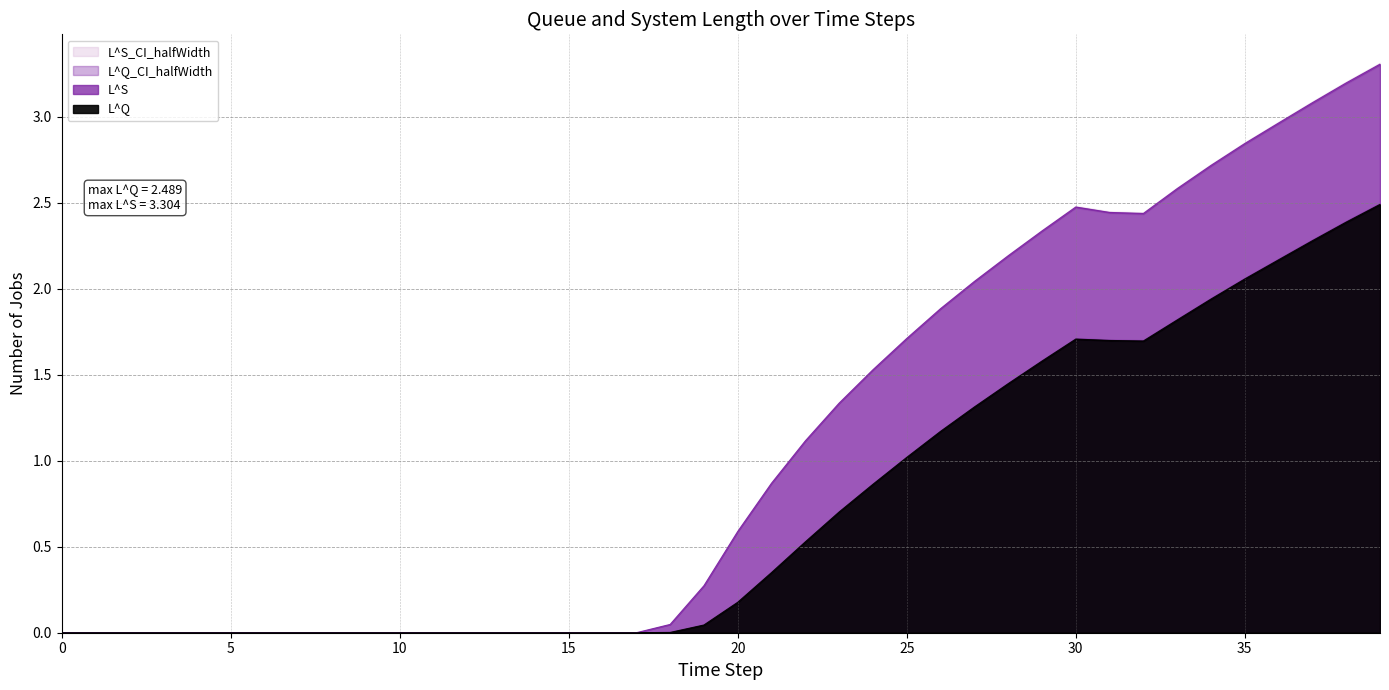

How many interior local valleys does the L^S series have?

1